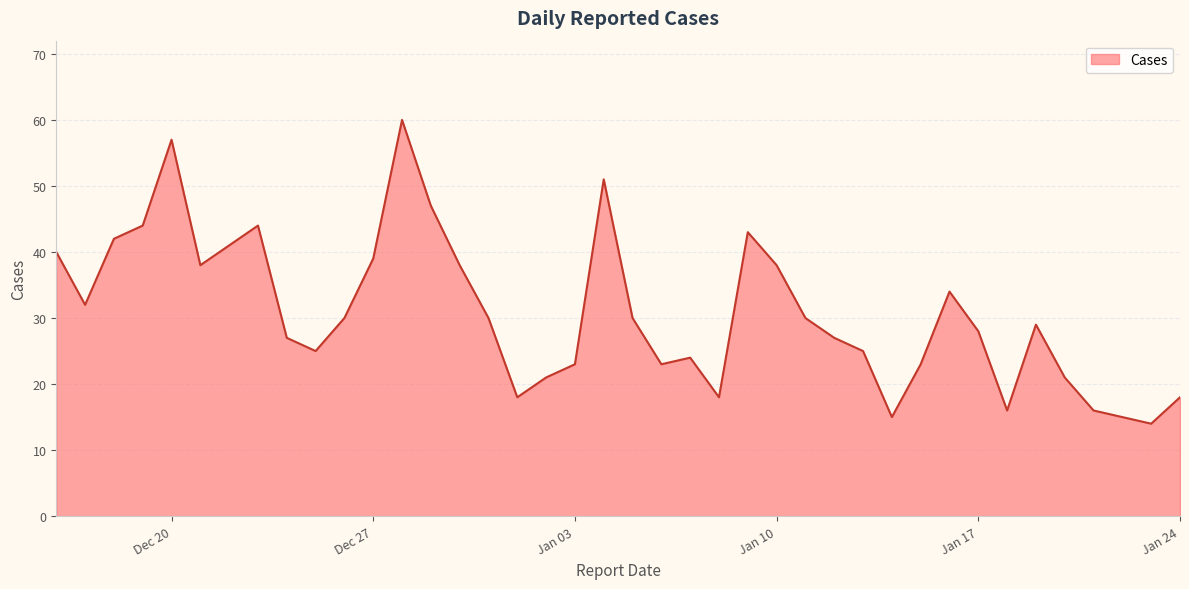

What is the maximum value shown in the chart?

60